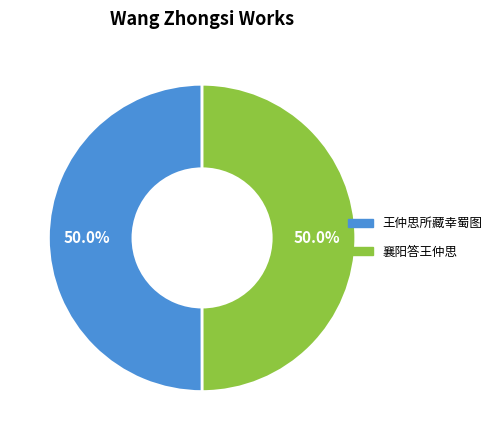

To the nearest percent, what is the combined percentage of 王仲思所藏幸蜀图 and 襄阳答王仲思?

100%